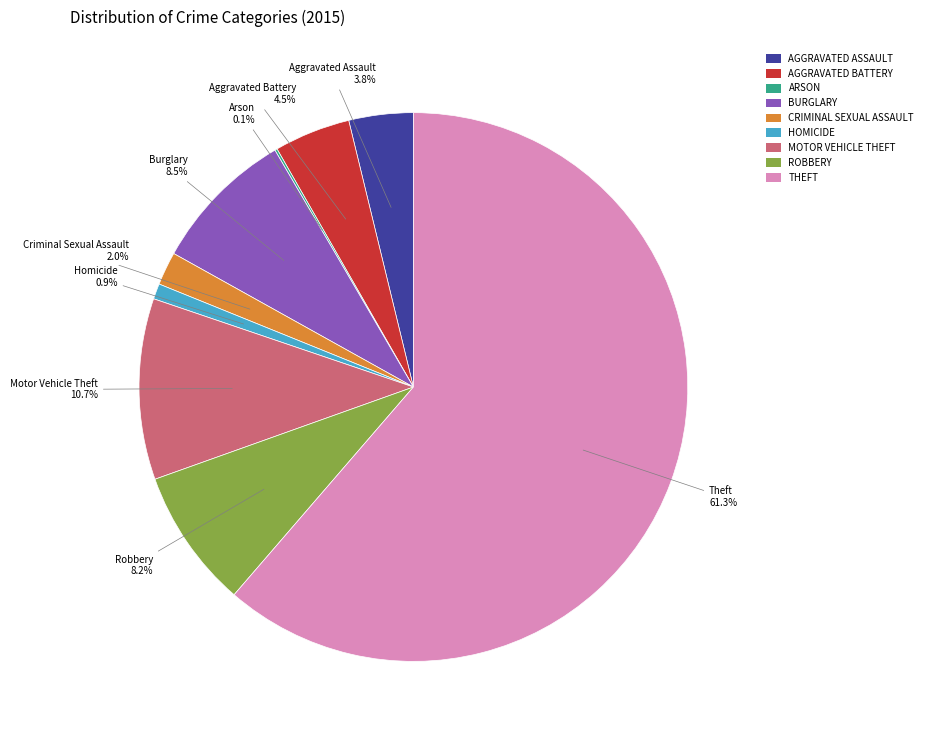

Which has a higher value, ROBBERY or MOTOR VEHICLE THEFT?

MOTOR VEHICLE THEFT